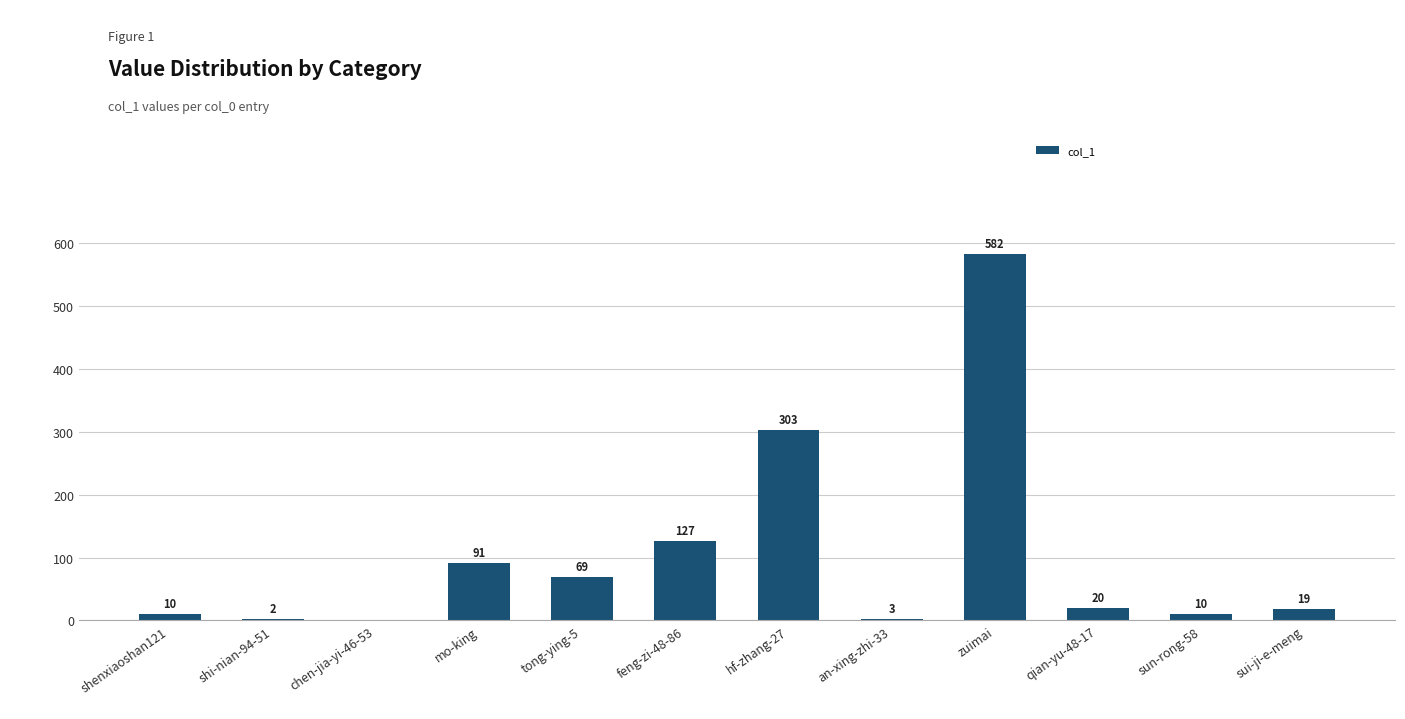

What is the sum of the values at qian-yu-48-17 and hf-zhang-27?

323